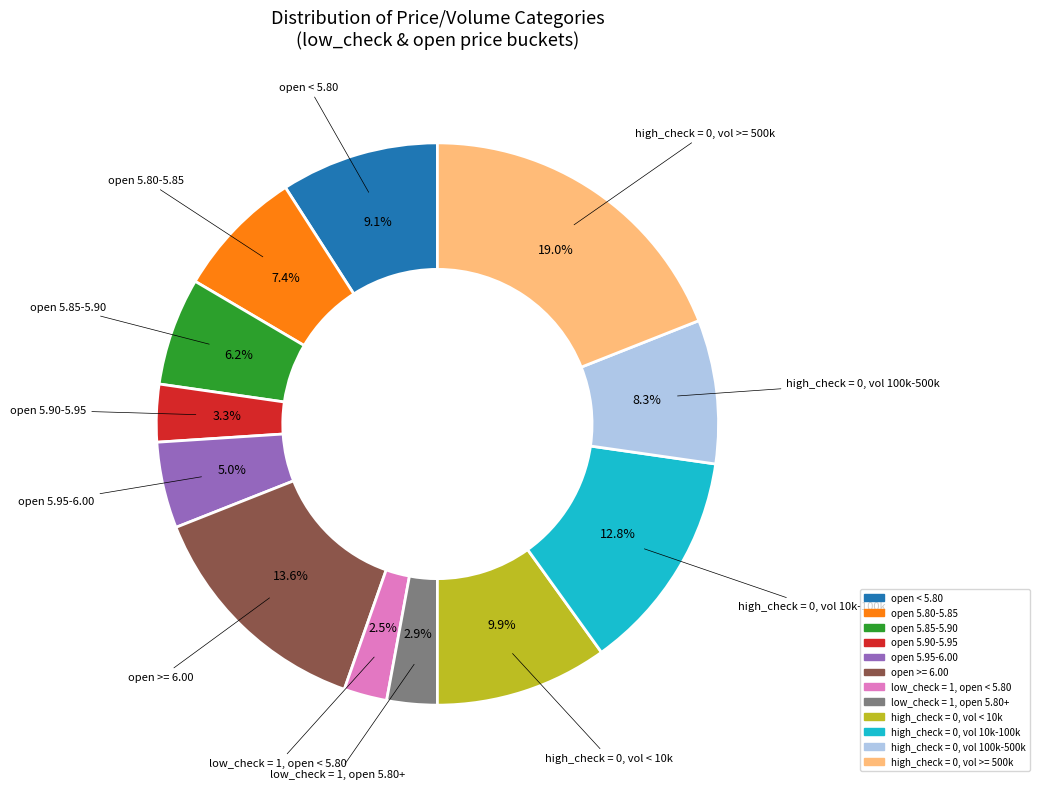

Is there any slice that represents more than half of the pie?

No